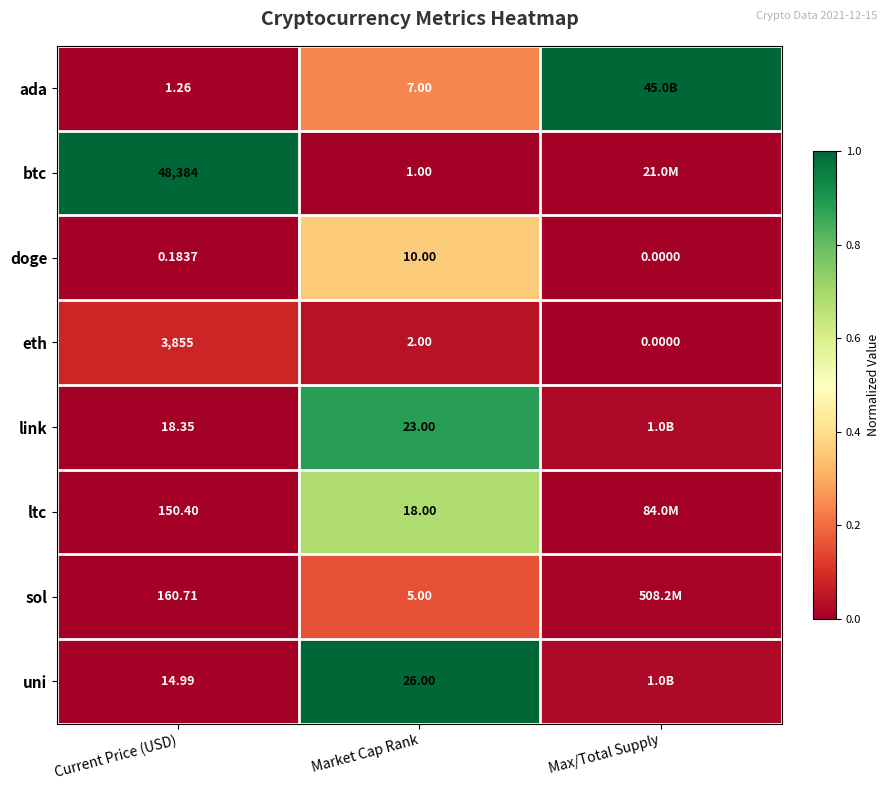

Between Market Cap Rank and Current Price (USD), which is larger?

Market Cap Rank